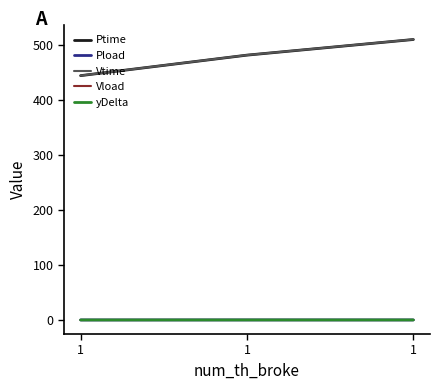

How many lines are shown in the chart?

5